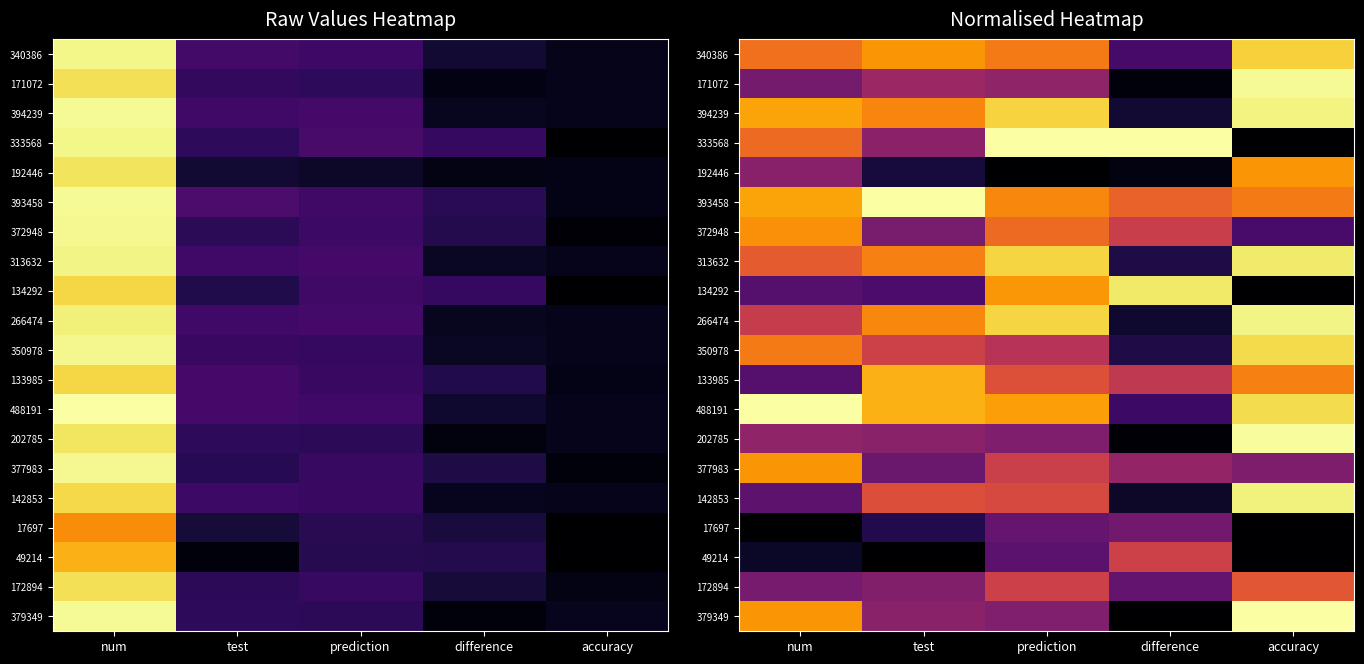

Which category has the lowest value across all series?

accuracy